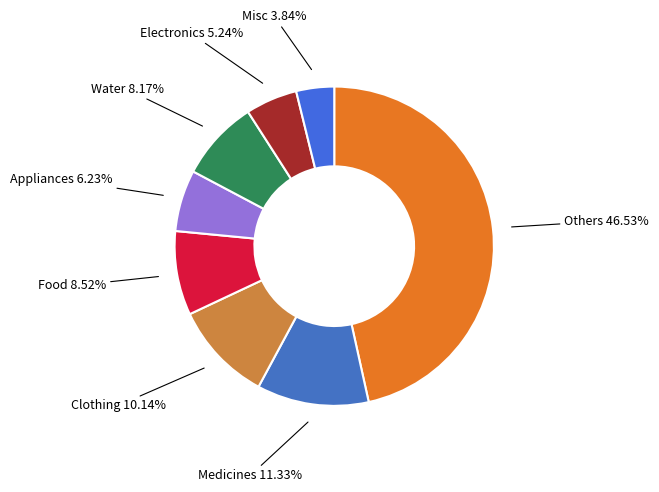

Is there any slice that represents more than half of the pie?

No